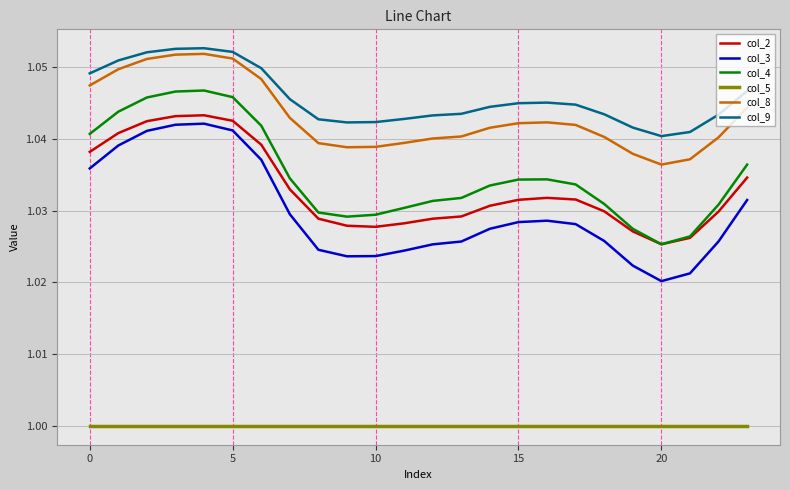

Which series has the largest total across all categories?

col_9